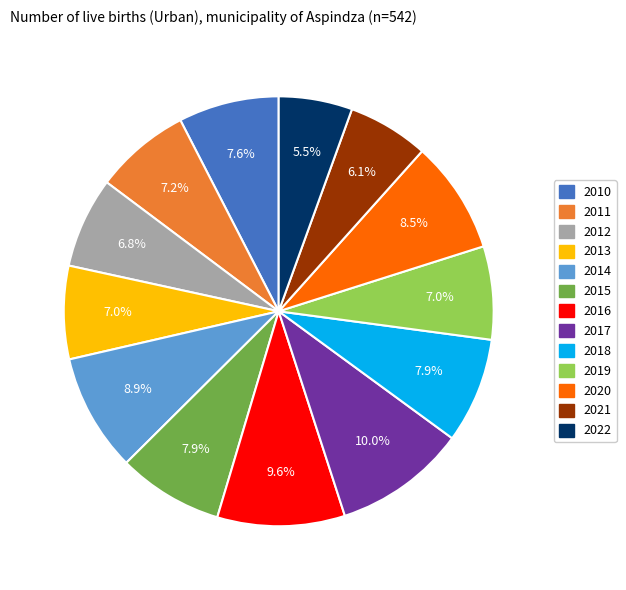

Is it true that 2014 is 9% of the pie?

True